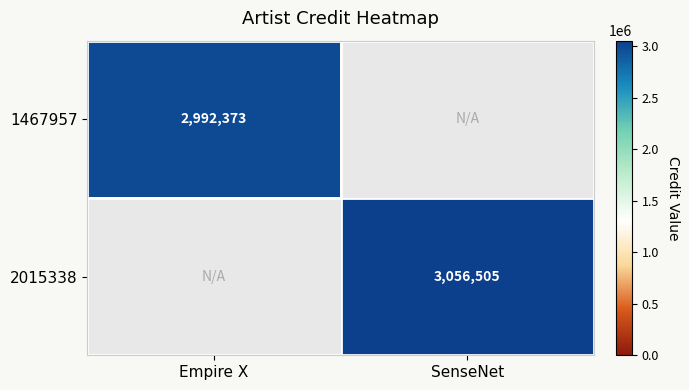

True or false: 1467957 has a value of 5245164 at Empire X.

False